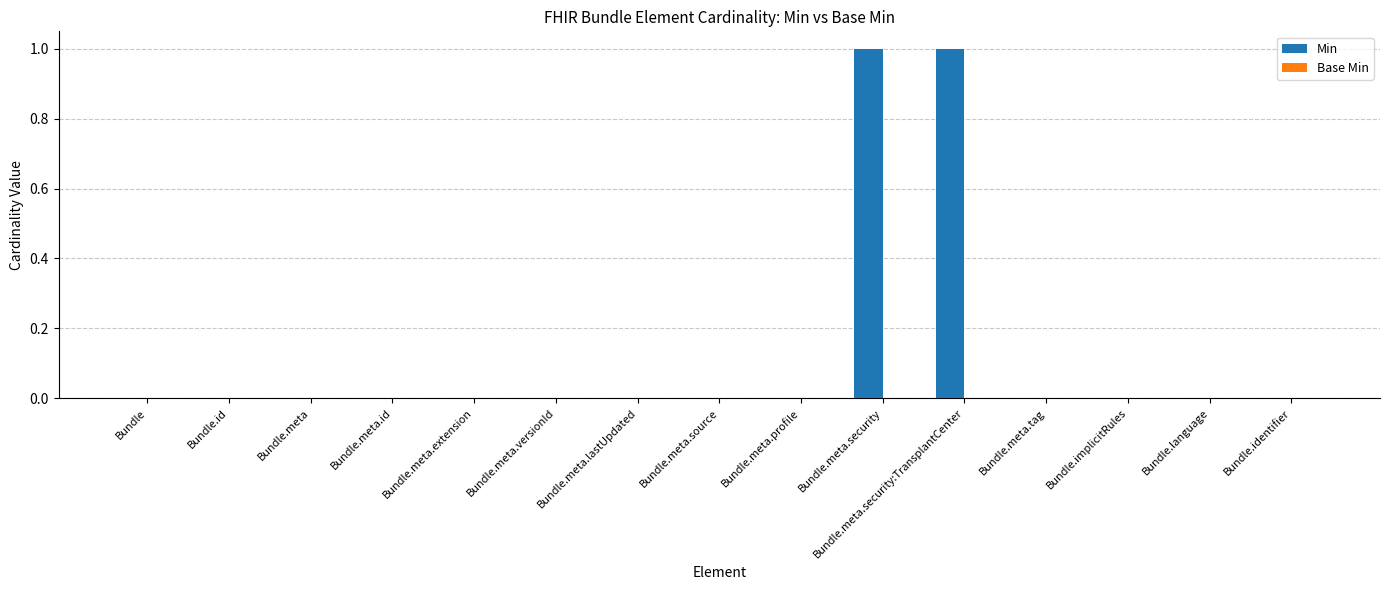

What is the change in value from Bundle.meta.id to Bundle.meta.security?

+1